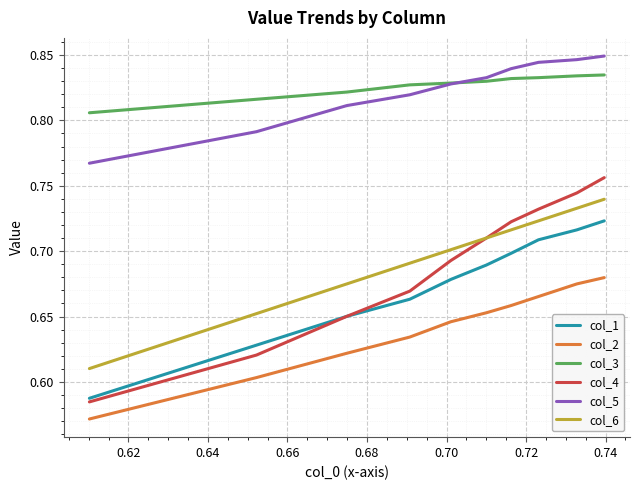

Rank the series by their maximum value, from lowest to highest.

col_2, col_1, col_6, col_4, col_3, col_5